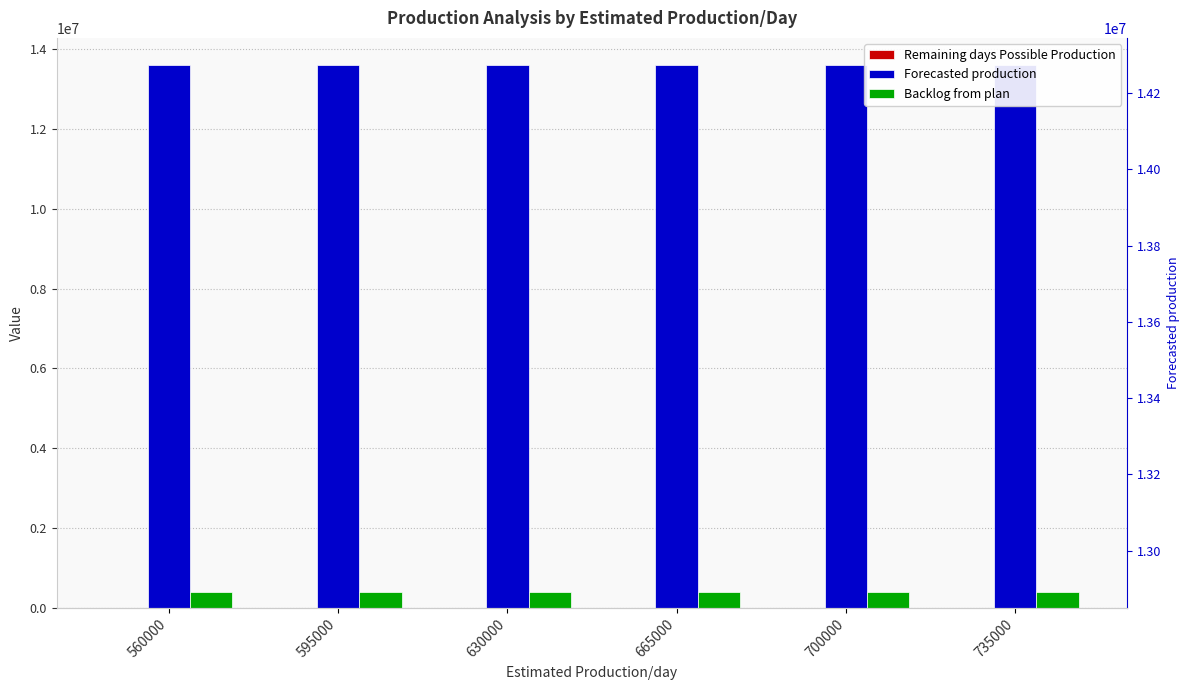

What is the value of the Forecasted production (right) bar at the 5th from the left?

13597330